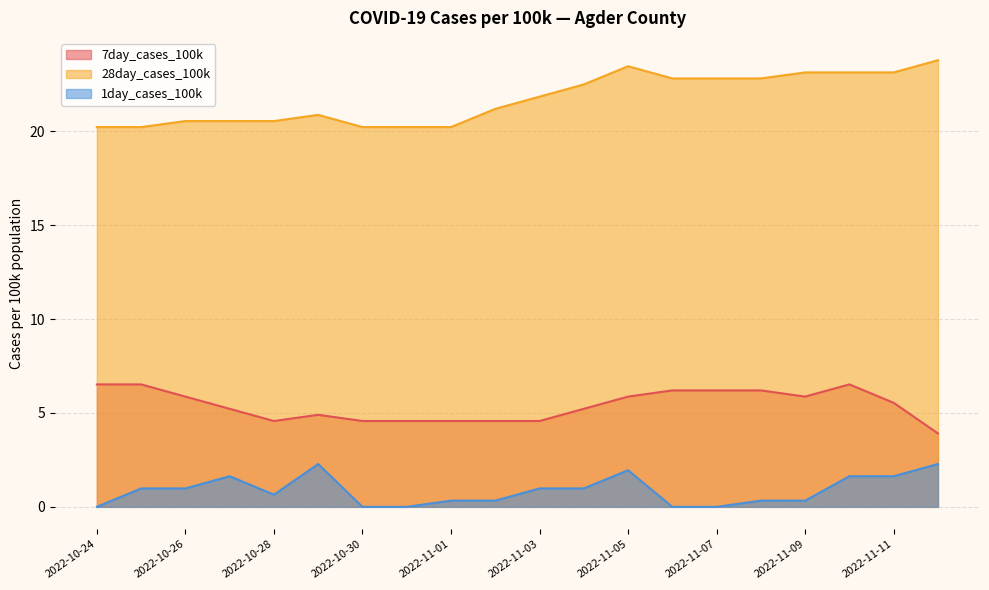

Is the value of 7day_cases_100k at 2022-11-12 greater than the value of 1day_cases_100k at 2022-11-04?

Yes